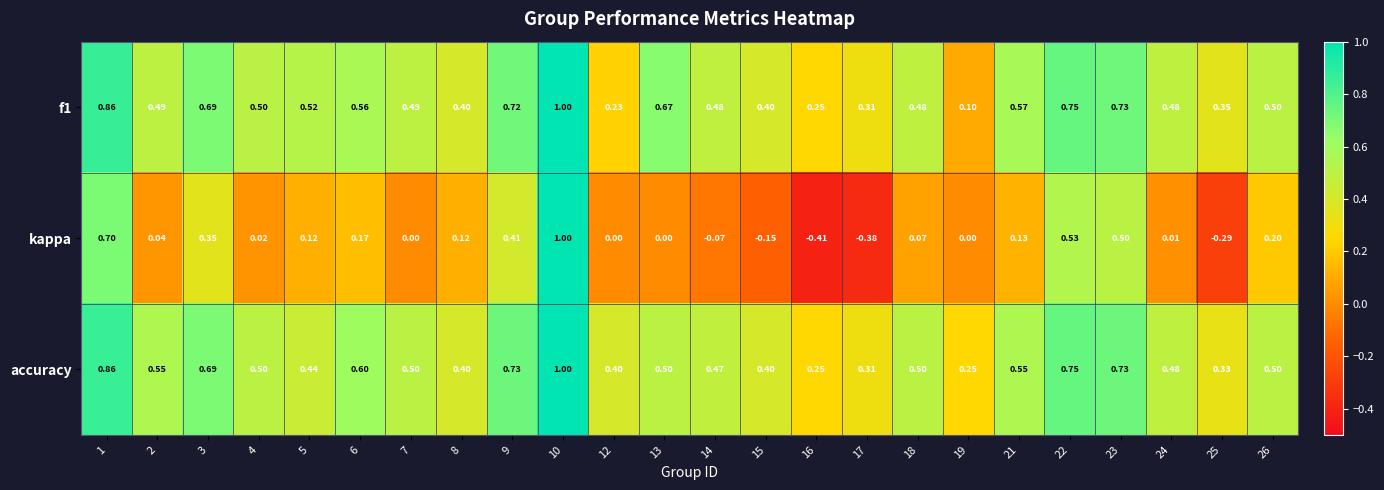

Which series has the largest range (max minus min)?

kappa